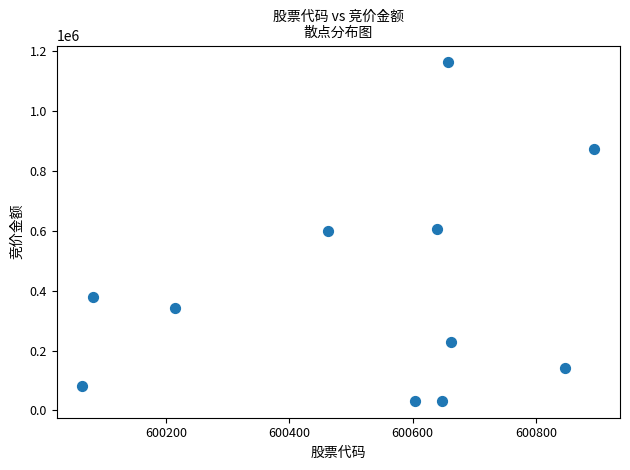

What is the average X value?

600525